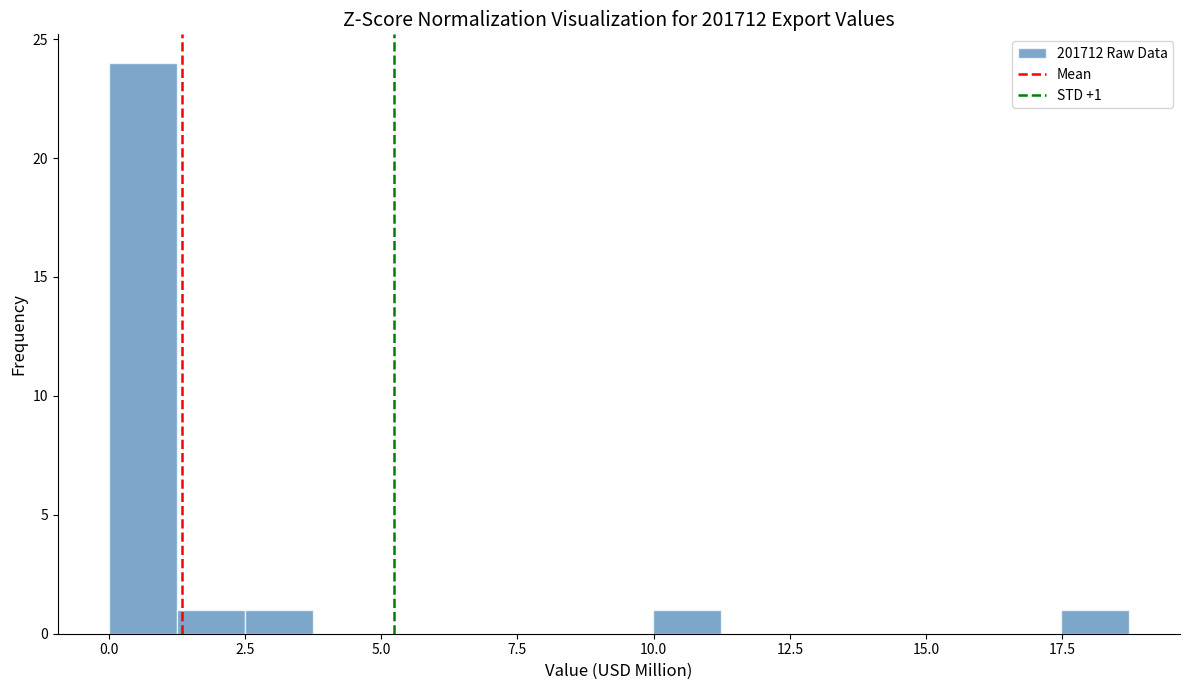

Read against the x-axis, roughly where is the centre of the tallest bar?

0.5